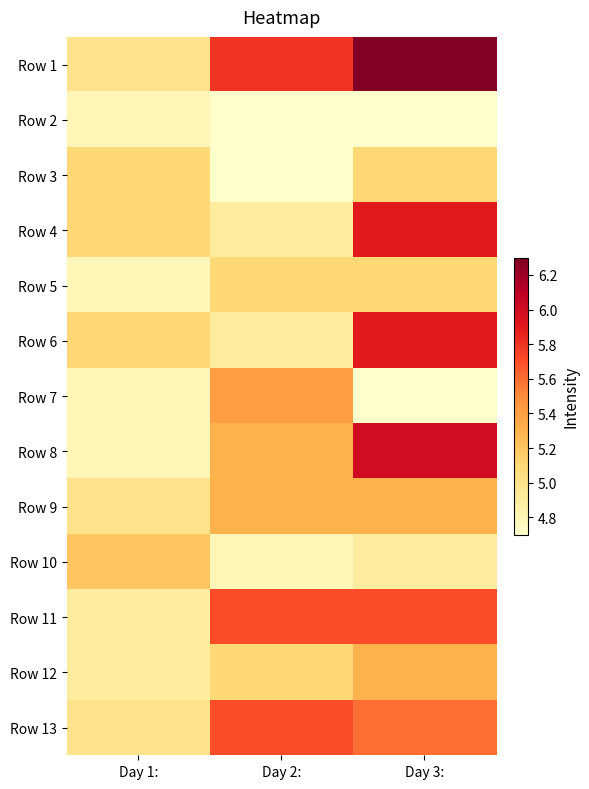

Which category has the lowest value across all series?

Day 2: